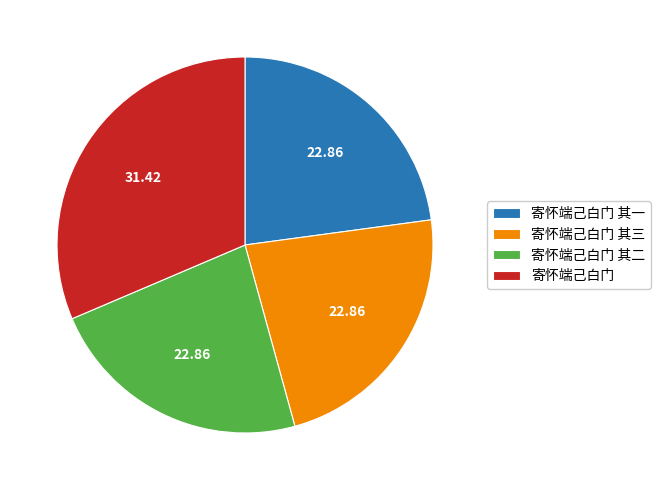

Do 寄怀端己白门 and 寄怀端己白门 其三 together represent more than half of the pie?

Yes